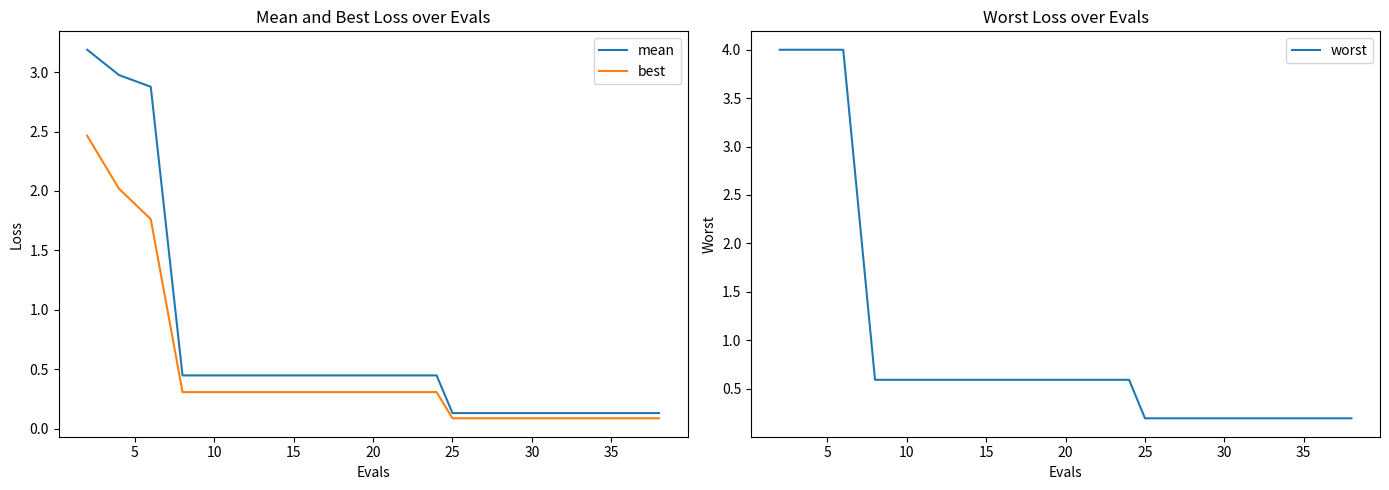

What is the maximum value for mean?

3.2